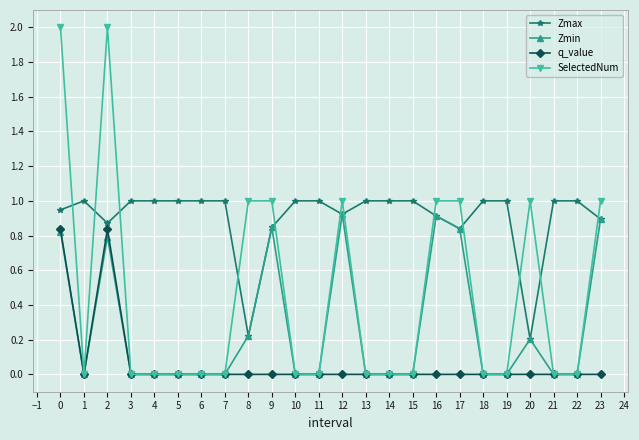

What is the spread (max minus min) of values at 19?

1.0